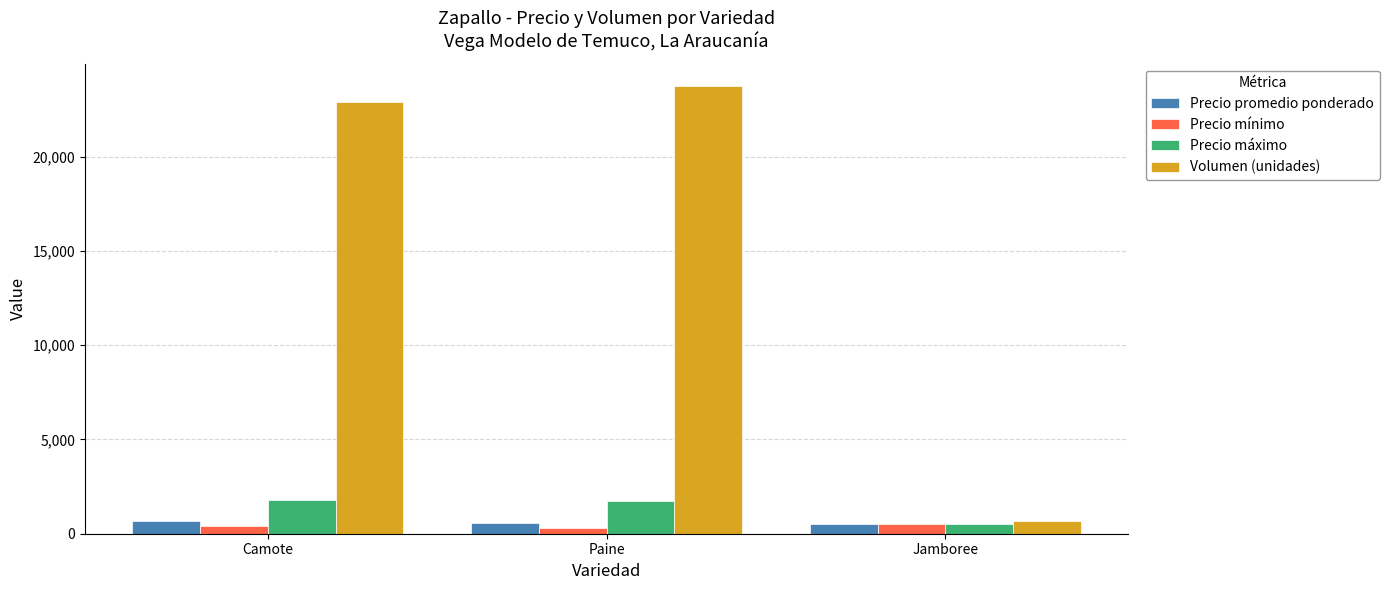

What value does the Volumen (unidades) series have at Paine?

23750